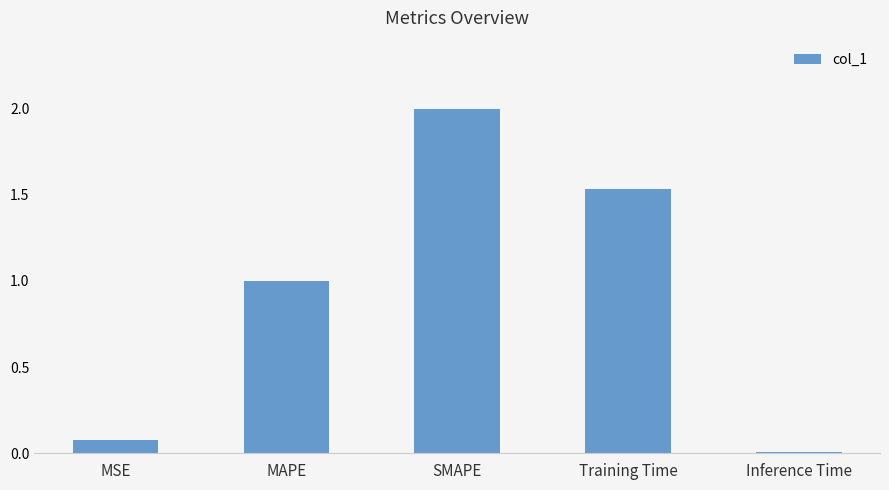

At which label is the value closest to 1?

MAPE